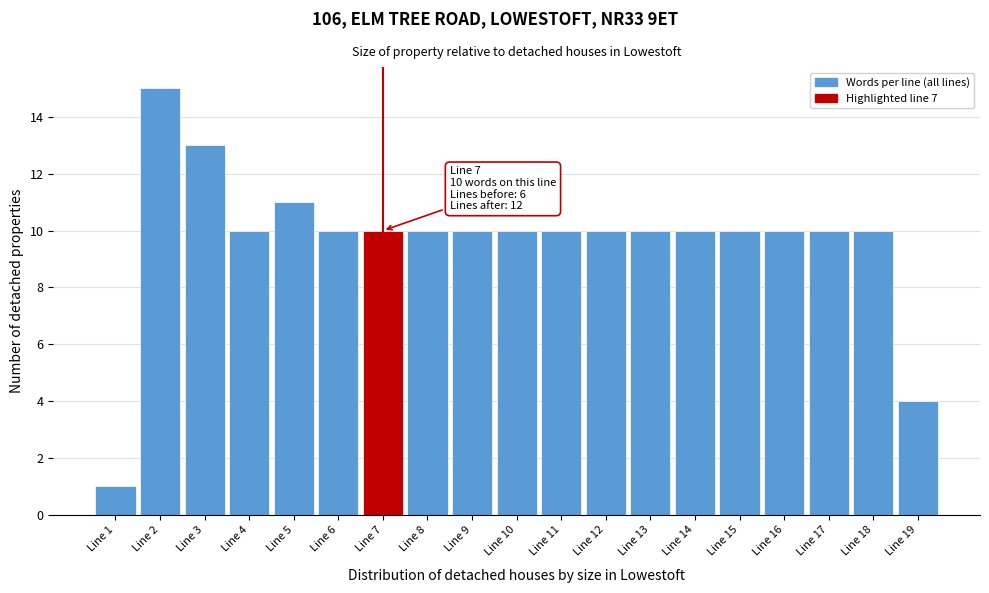

Which range on the x-axis has the tallest bar?

1.5 to 2.5